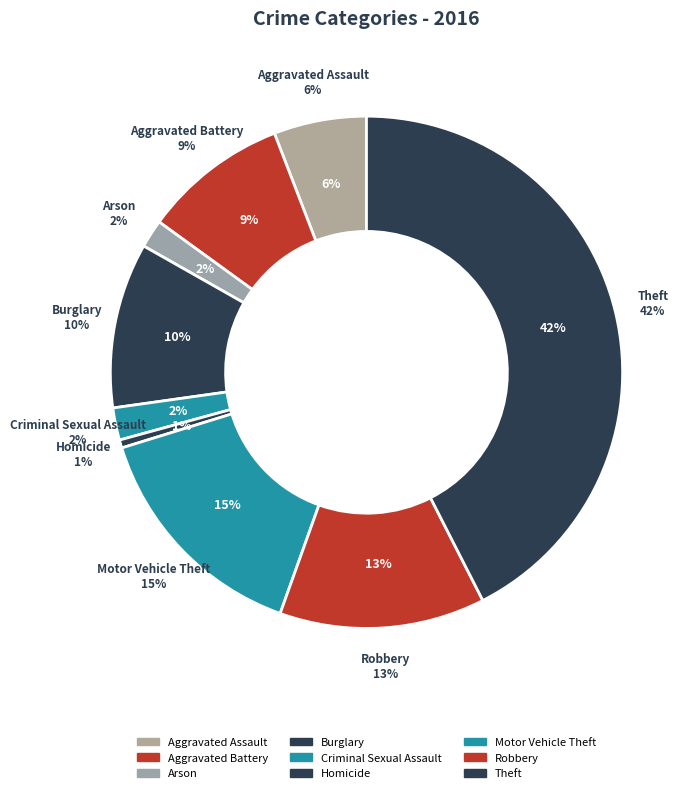

Count the number of slices in the pie.

9